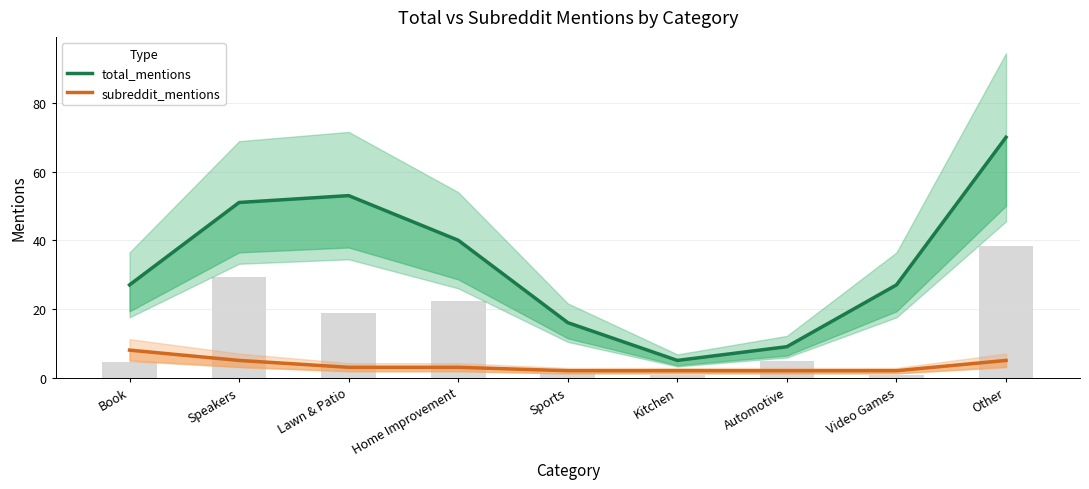

At how many categories does at least one series exceed 64?

1